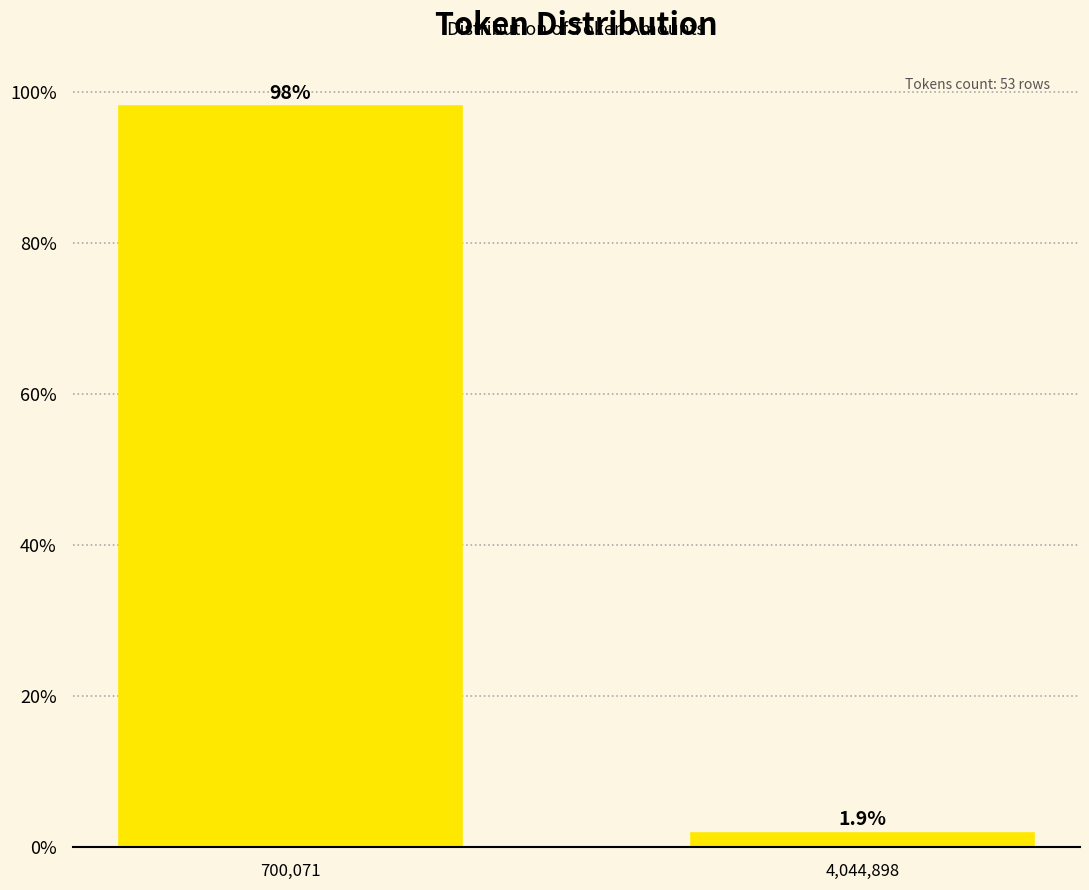

Reading right to left, transcribe all the data shown in this chart.

1.9	98.1